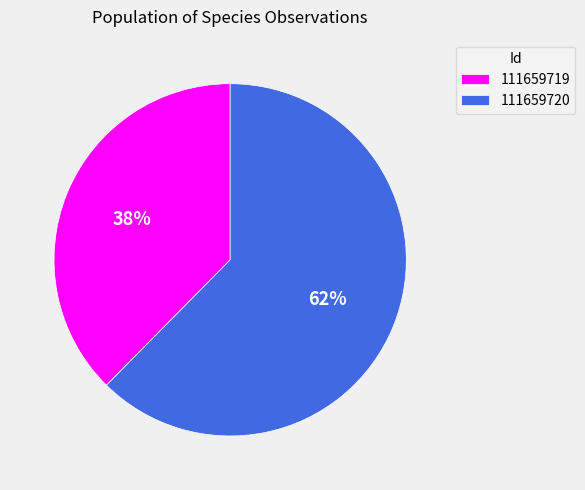

How many segments does this pie chart have?

2